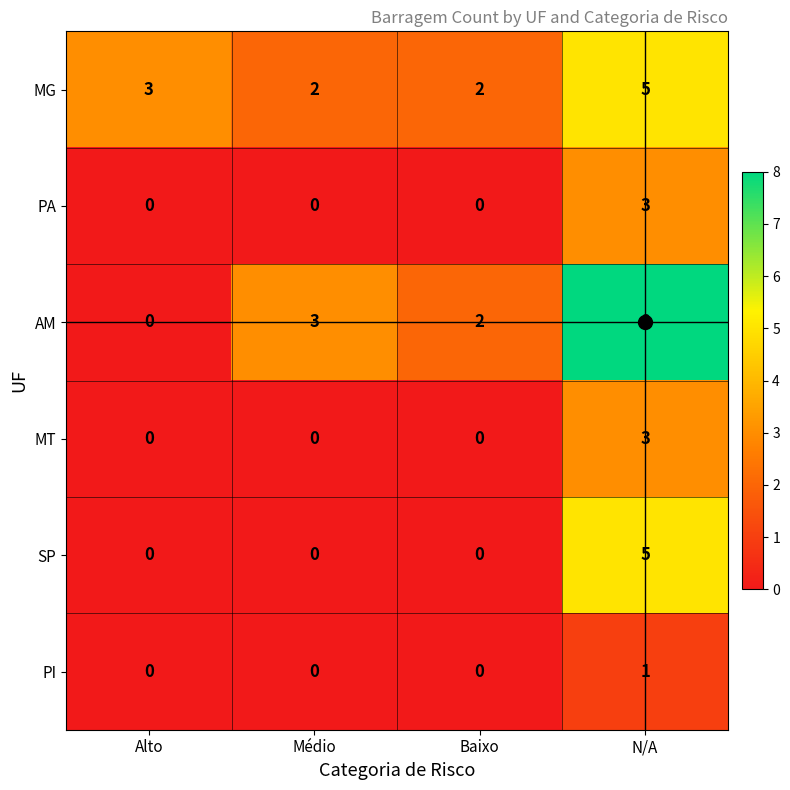

Which category has the highest value in the SP series?

N/A